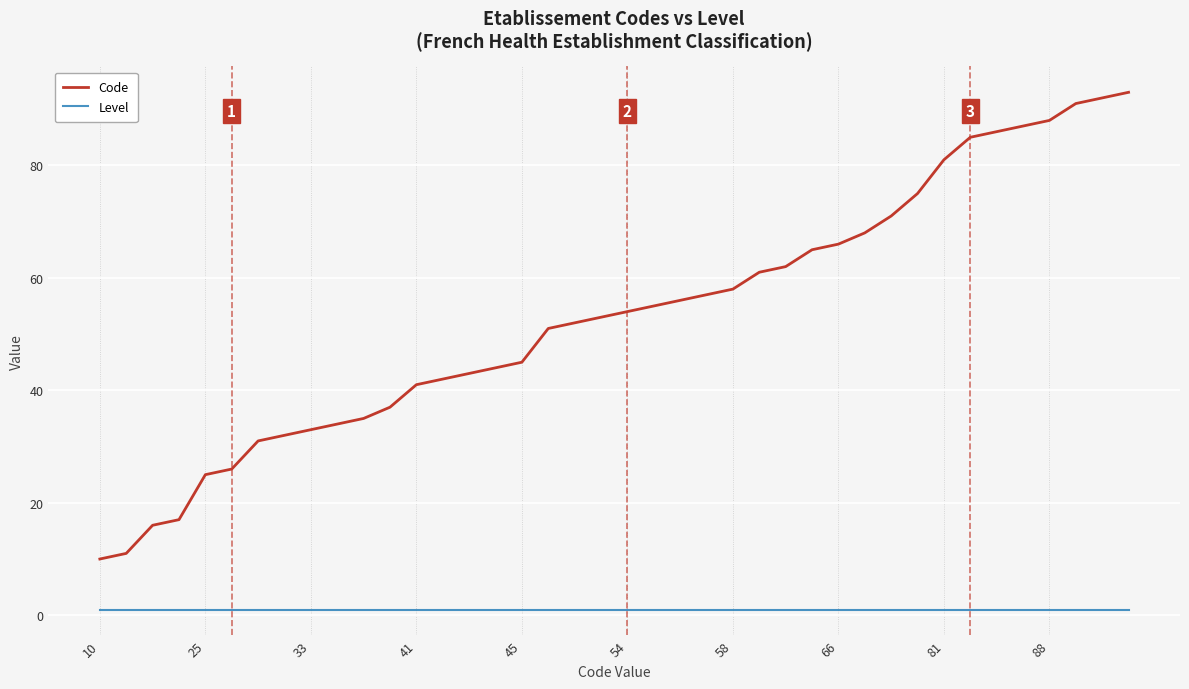

Rank the series by their maximum value, from highest to lowest.

Code, Level